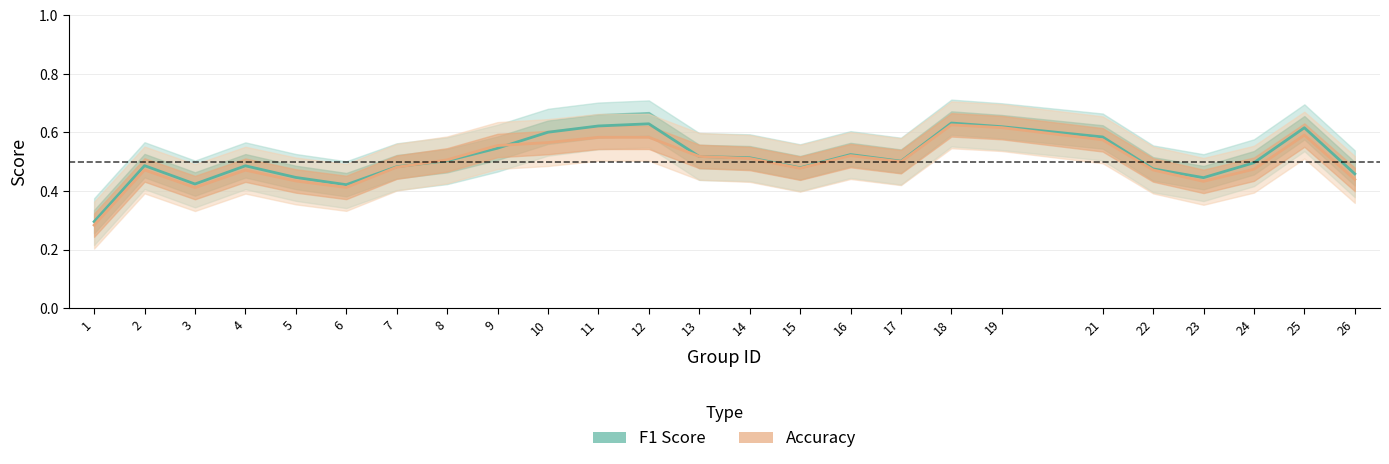

Between which two adjacent categories do f1 and accuracy first intersect?

7 and 8